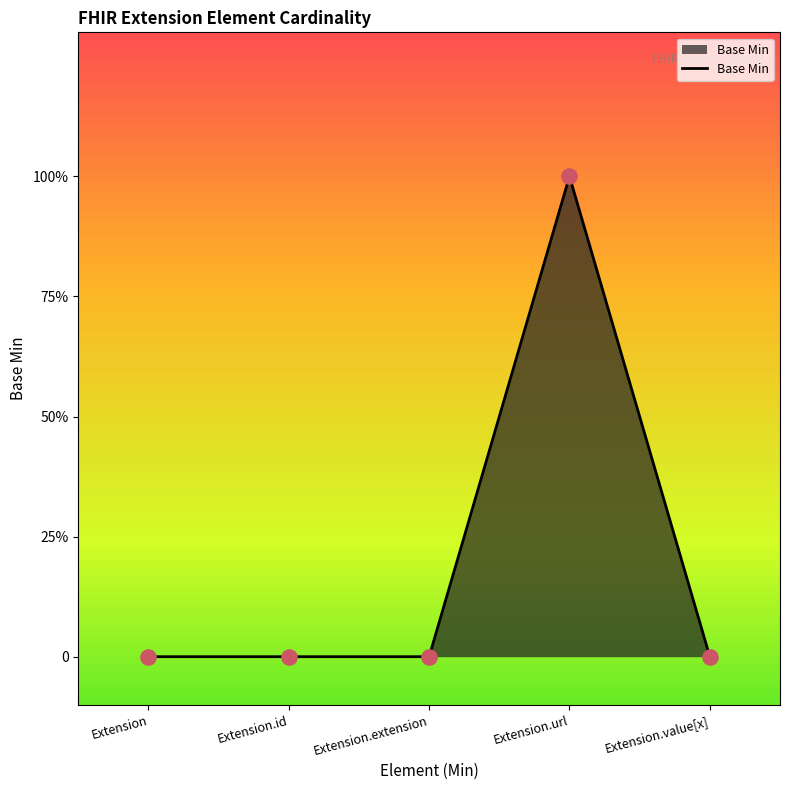

Does the chart have visible grid lines?

No